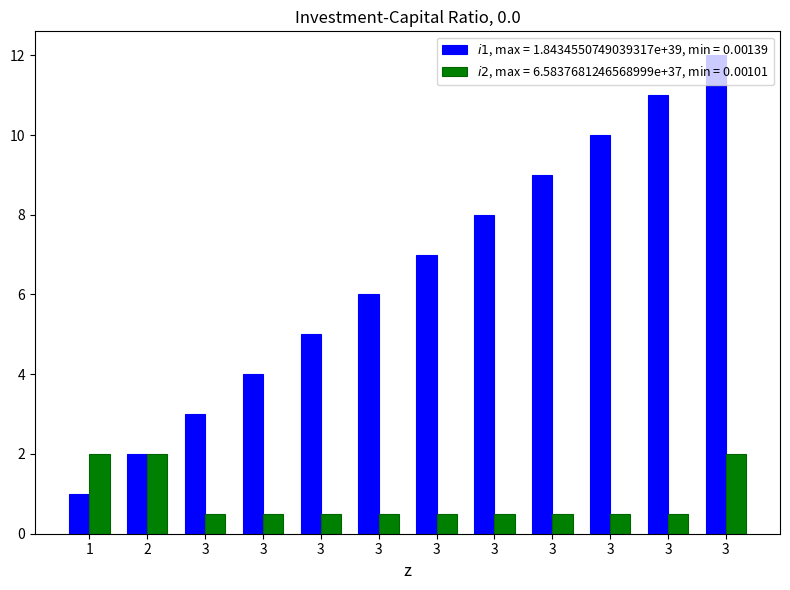

Count the number of categories in the chart.

12